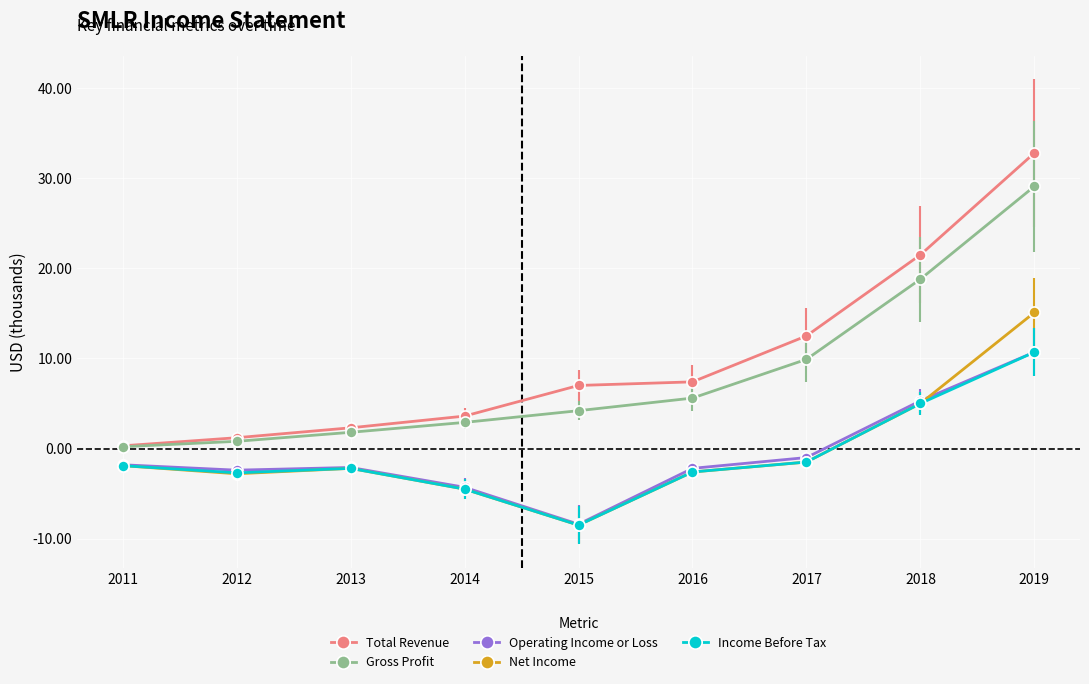

What is the value of the Operating Income or Loss point at the 8th from the left?

5.3